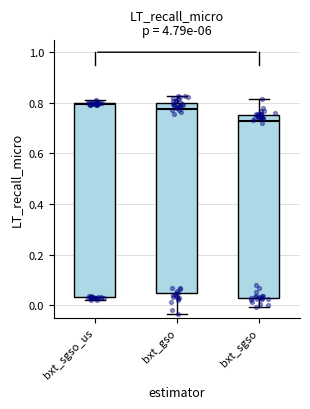

Reading left to right, read every box against the y-axis: the position of its median line, the range the box covers, and the ends of its whiskers. The values are not printed on the chart, so give them approximately, as read against the axis.

bxt_sgso_us: median 0.80, box 0.04 to 0.80, whiskers 0.02 to 0.80 (just above the box's upper edge)
bxt_gso: median 0.78, box 0.04 to 0.80, whiskers -0.04 to 0.82
bxt_sgso: median 0.72, box 0.02 to 0.76, whiskers 0.00 to 0.82